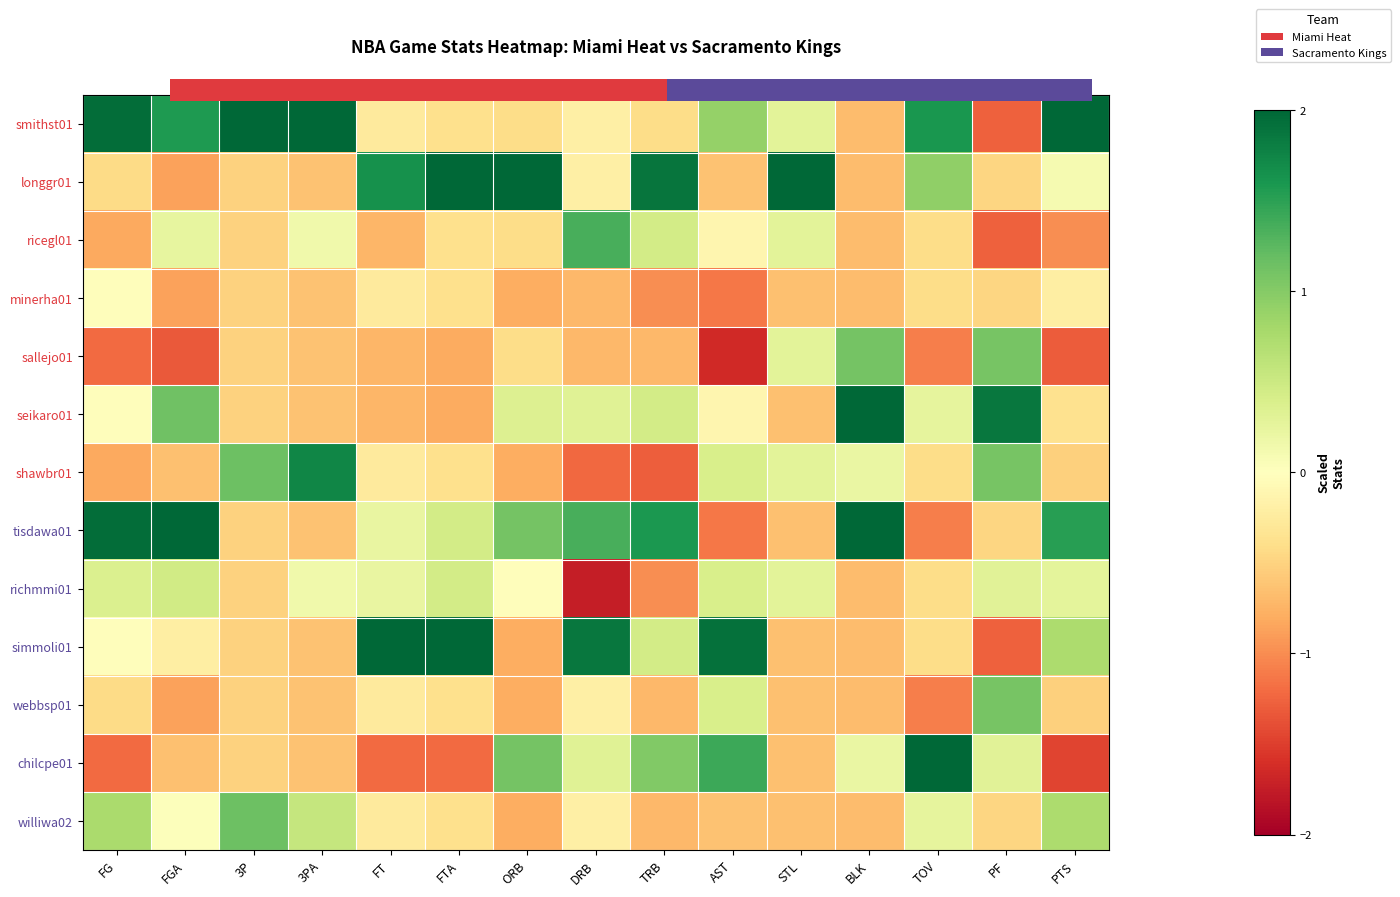

Which series has the largest total across all categories?

smithst01